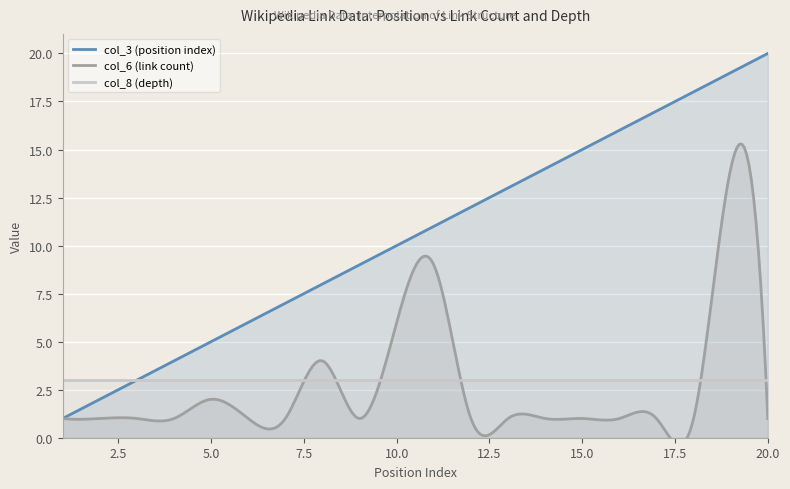

Reading left to right, transcribe all the data shown in this chart.

col_3 (position index): 1	2	3	4	5	6	7	8	9	10	11	12	13	14	15	16	17	18	19	20
col_6 (link count): 1	1	1	1	2	1	1	4	1	6	9	1	1	1	1	1	1	1	14	1
col_8 (depth): 3	3	3	3	3	3	3	3	3	3	3	3	3	3	3	3	3	3	3	3